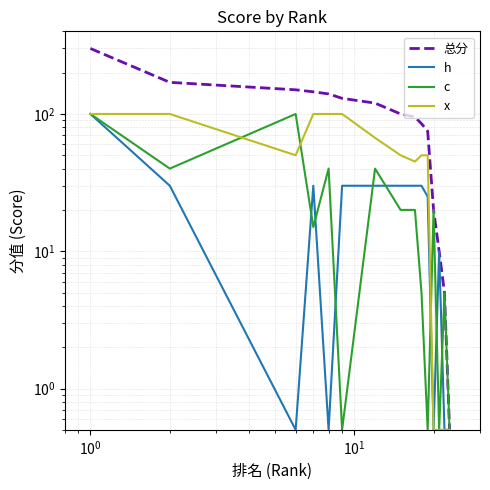

How many lines are shown in the chart?

4